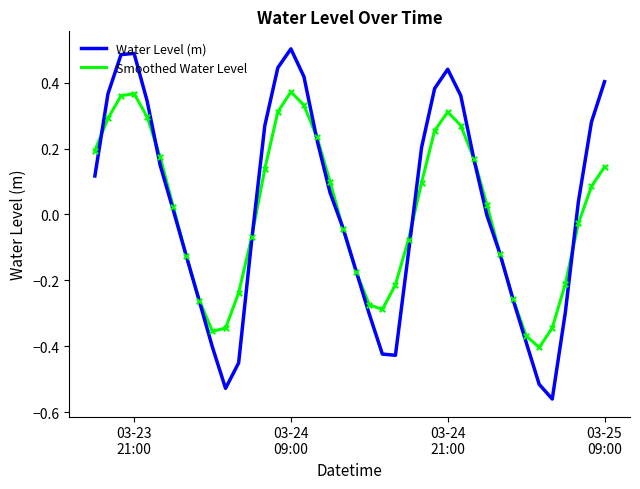

What are all the series names shown in the legend?

Water Level (m), Smoothed Water Level